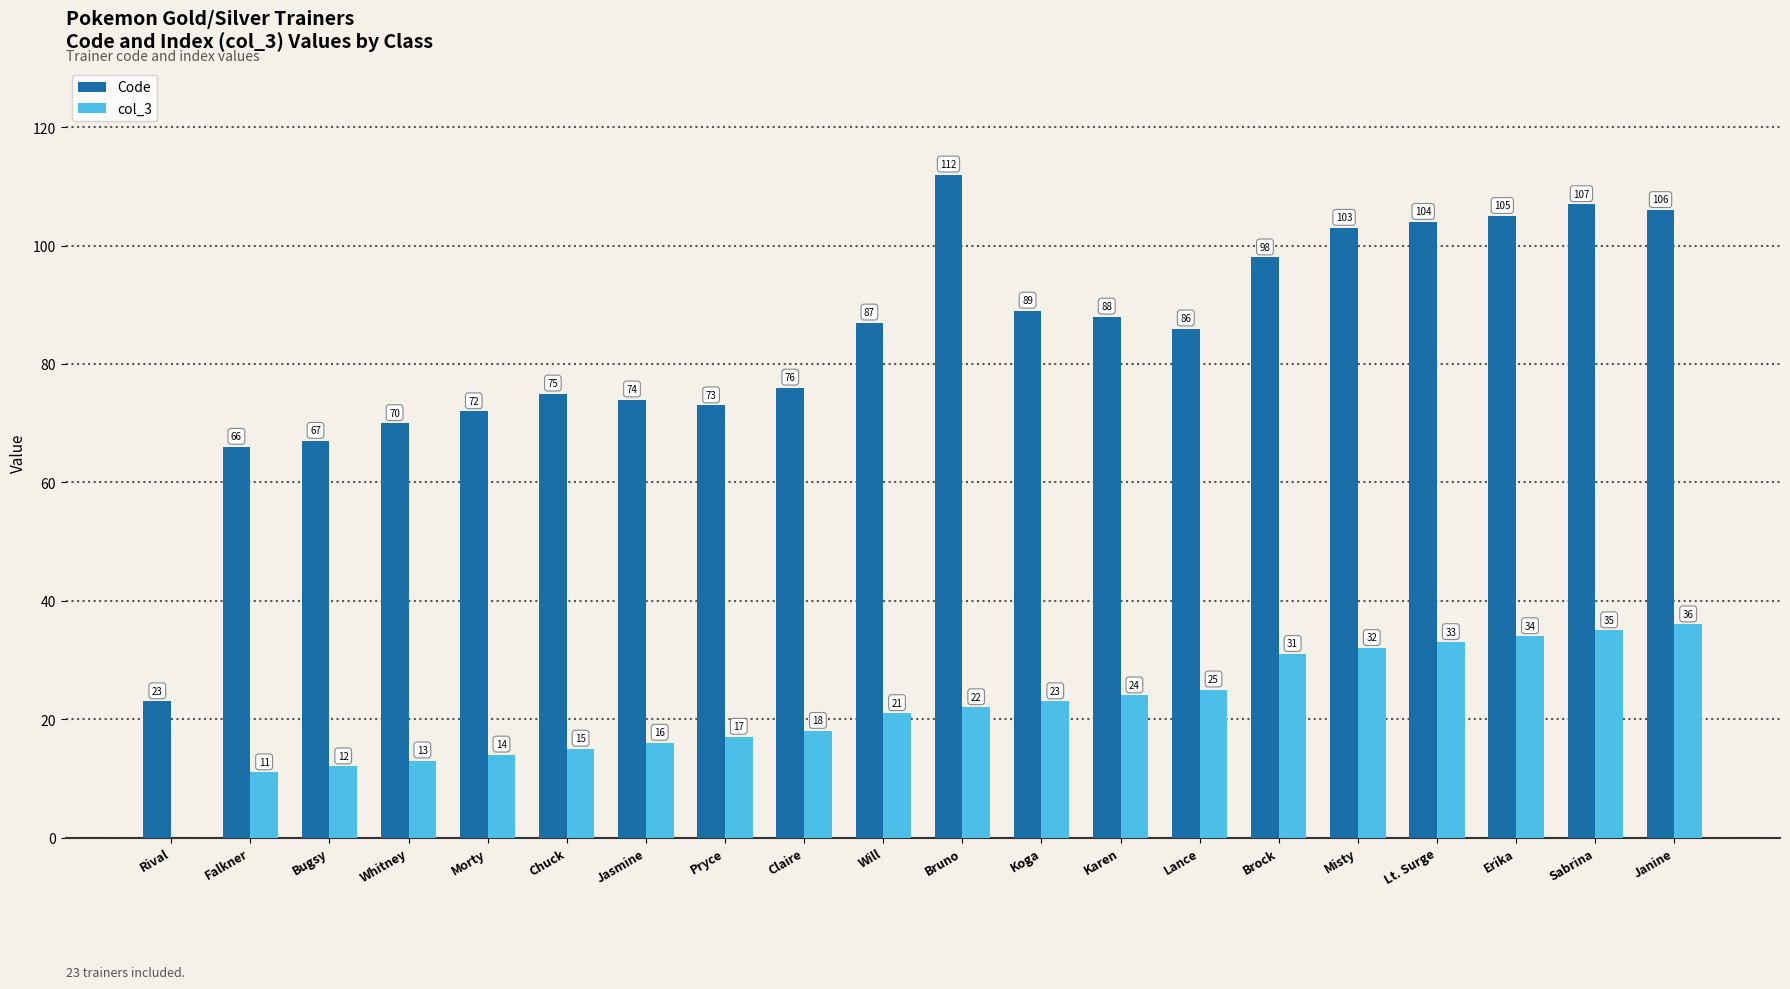

Which series has the largest total across all categories?

Code